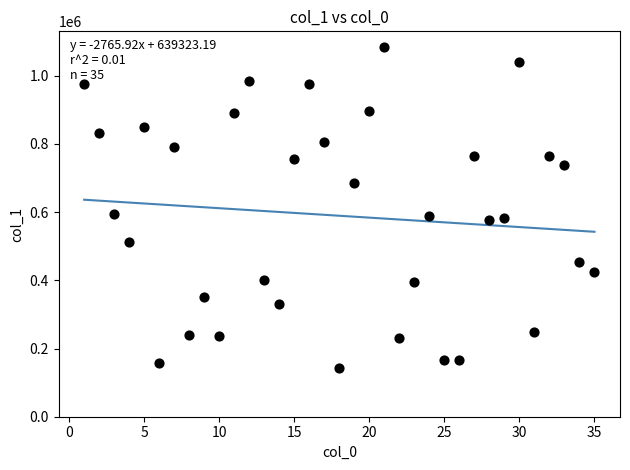

What is the range of X values (max minus min)?

34